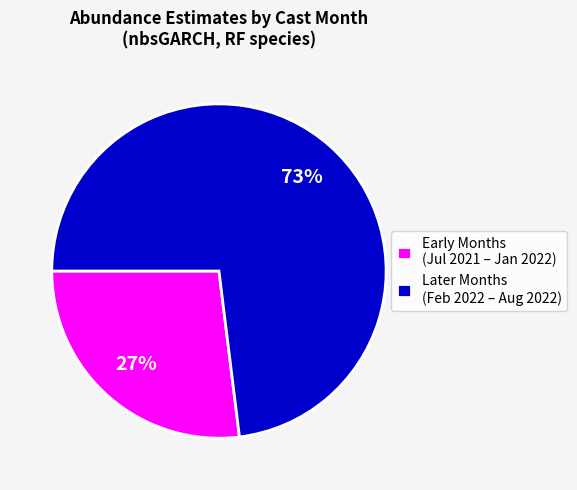

Which slice is the smallest?

Early Months (Jul 2021 – Jan 2022)